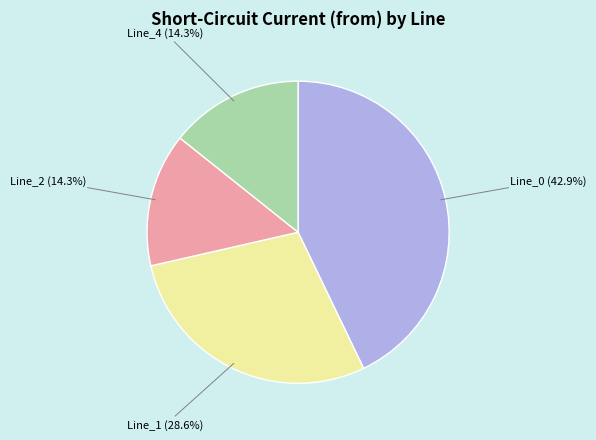

Is there a majority slice in this chart?

No